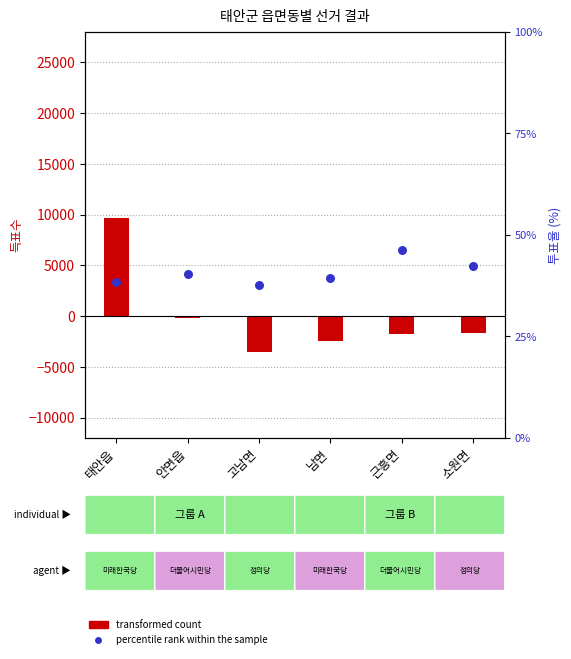

At how many categories does at least one series exceed 1426?

1